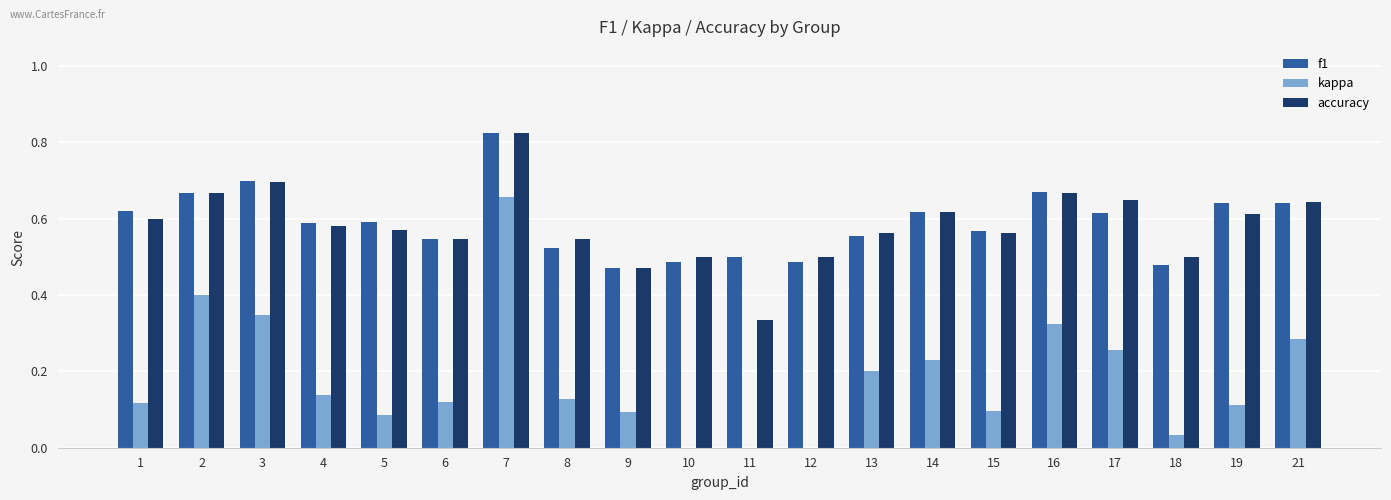

At which category is the sum across all series the highest?

7